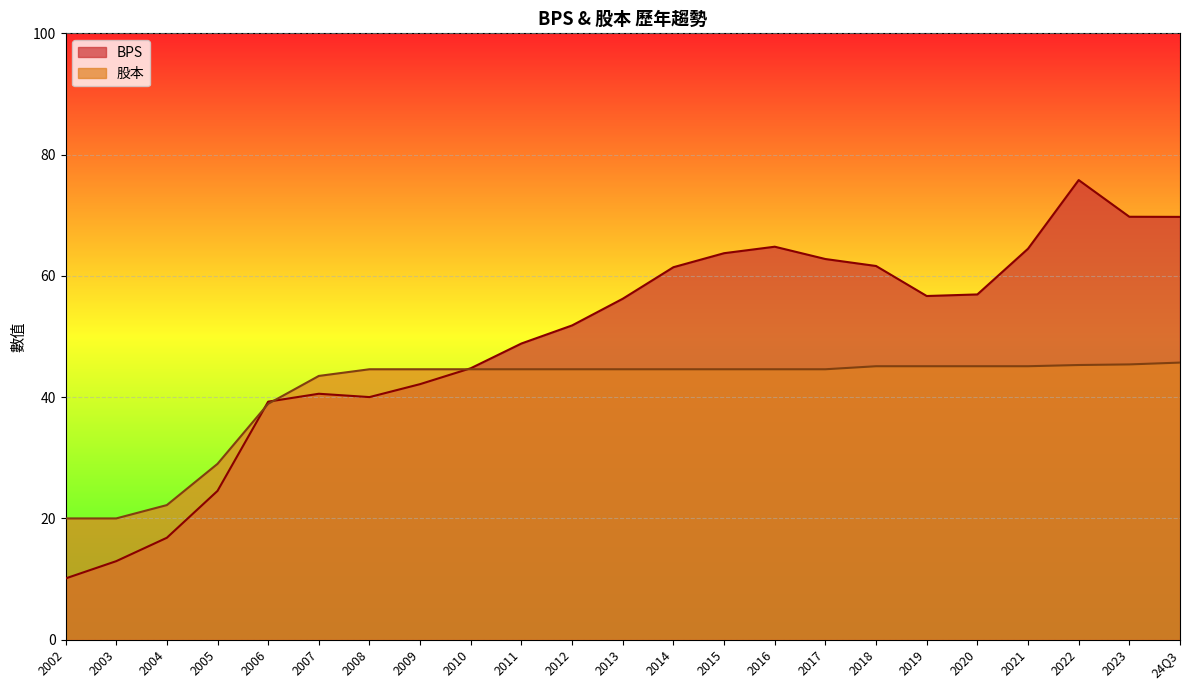

The 股本 series shows 72.1 at 24Q3. True or false?

False